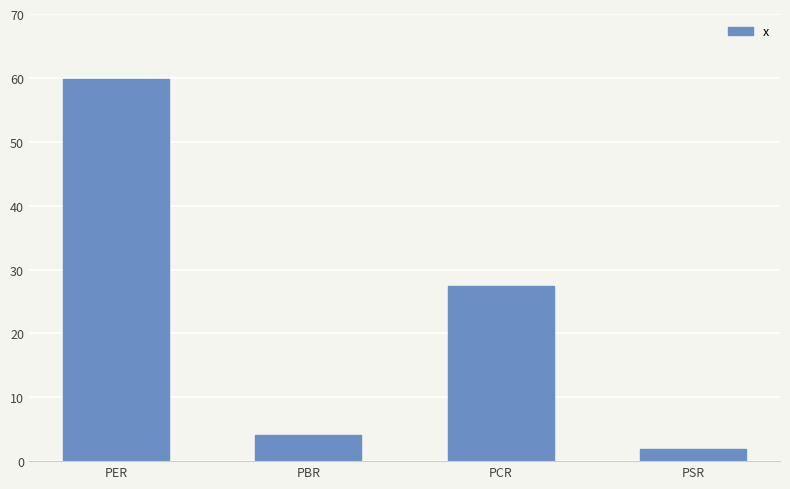

What is the change in value from PBR to PSR?

-2.2